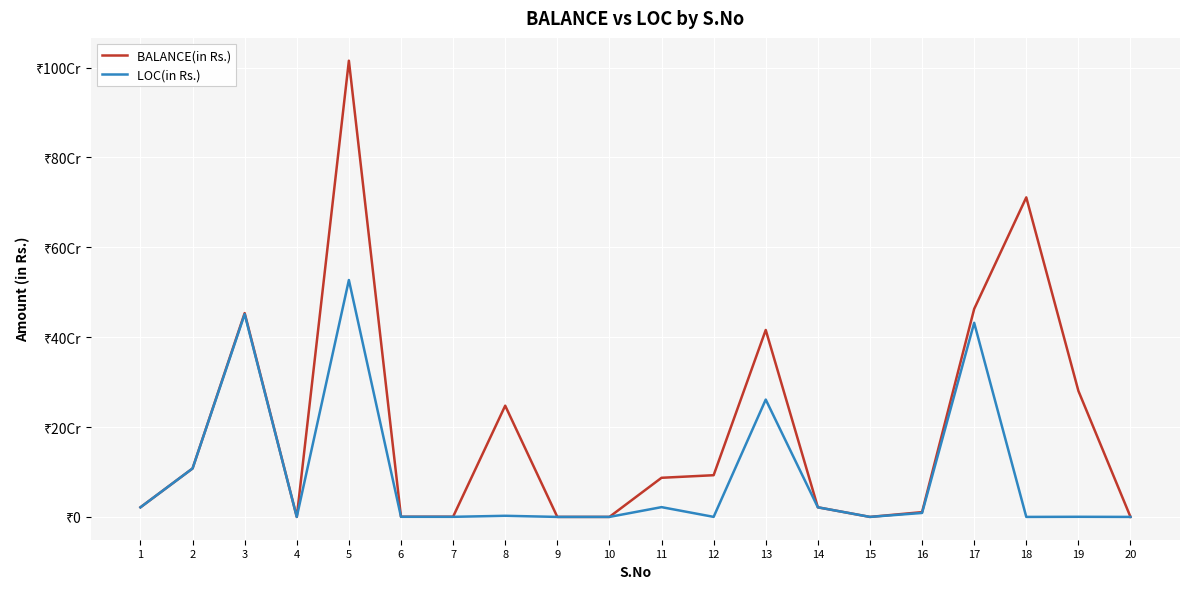

How many interior local peaks does the LOC(in Rs.) series have?

7